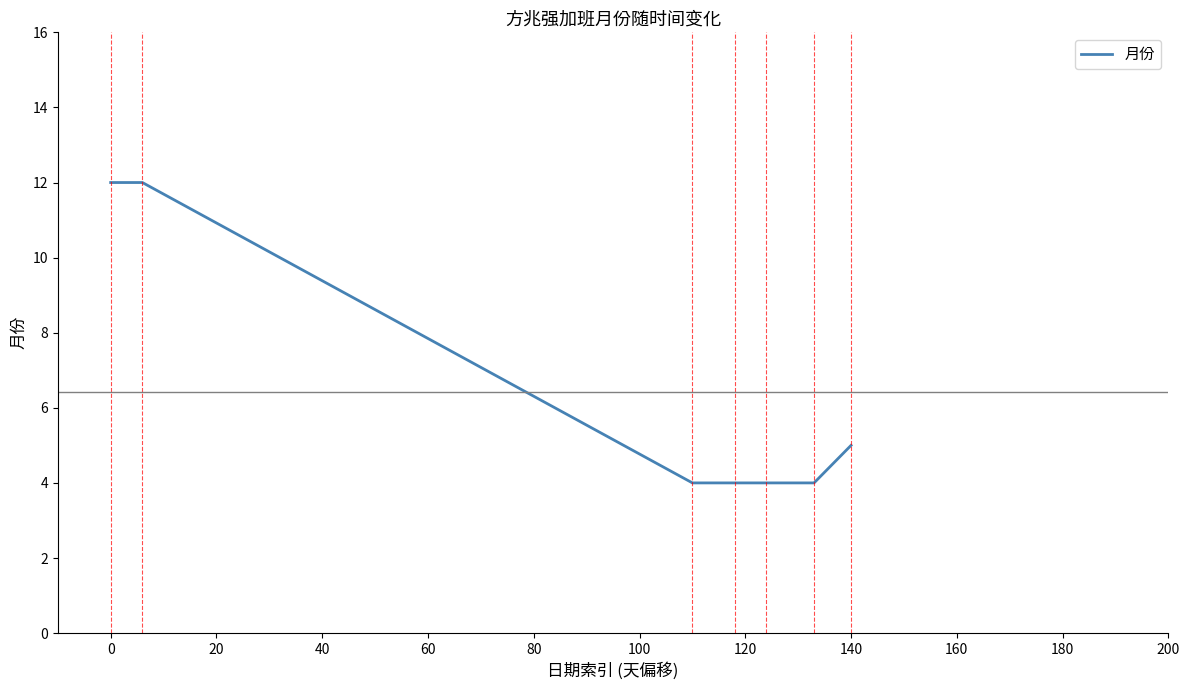

What is the difference between the maximum and second lowest values?

8